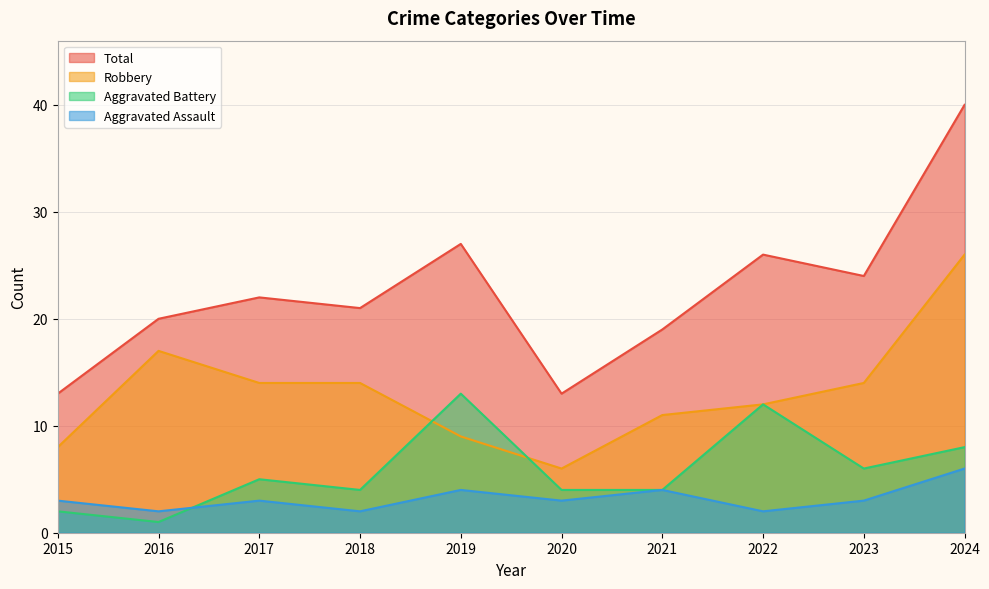

At how many categories does at least one series exceed 34?

1